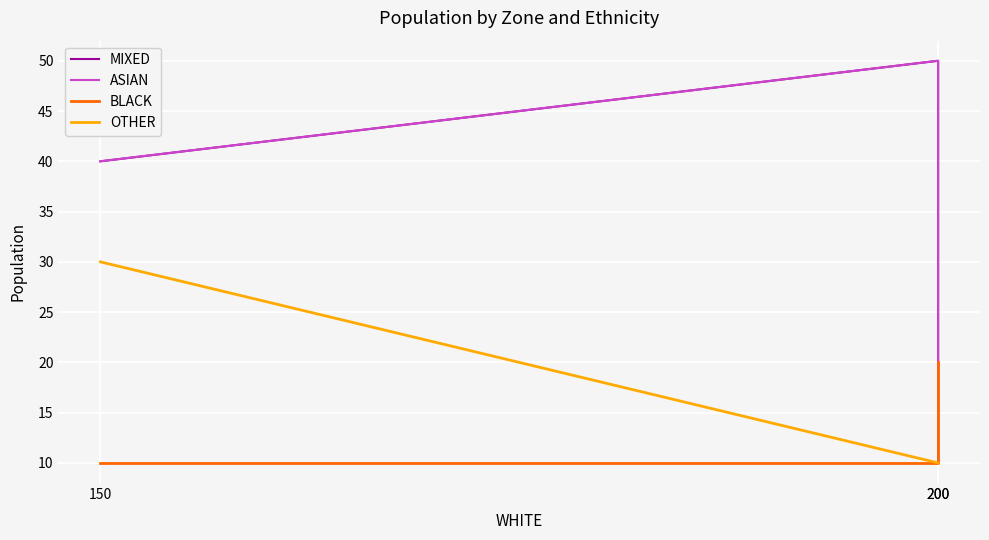

Is it true that OTHER equals 30 at 150?

True